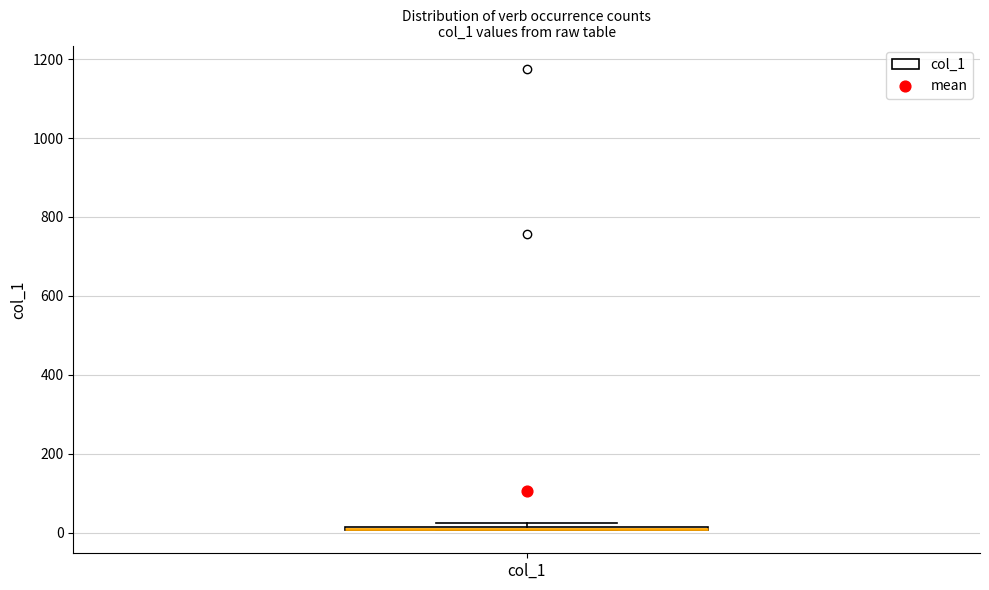

Where is the lower edge of the box for col_1 on the y-axis? The values are not printed on the chart, so give them approximately, as read against the axis.

0